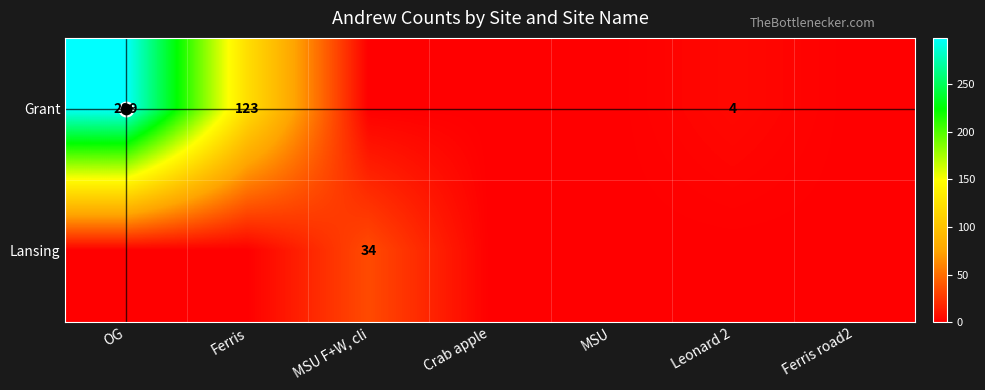

The value of Grant at Crab apple is 90. True or false?

False